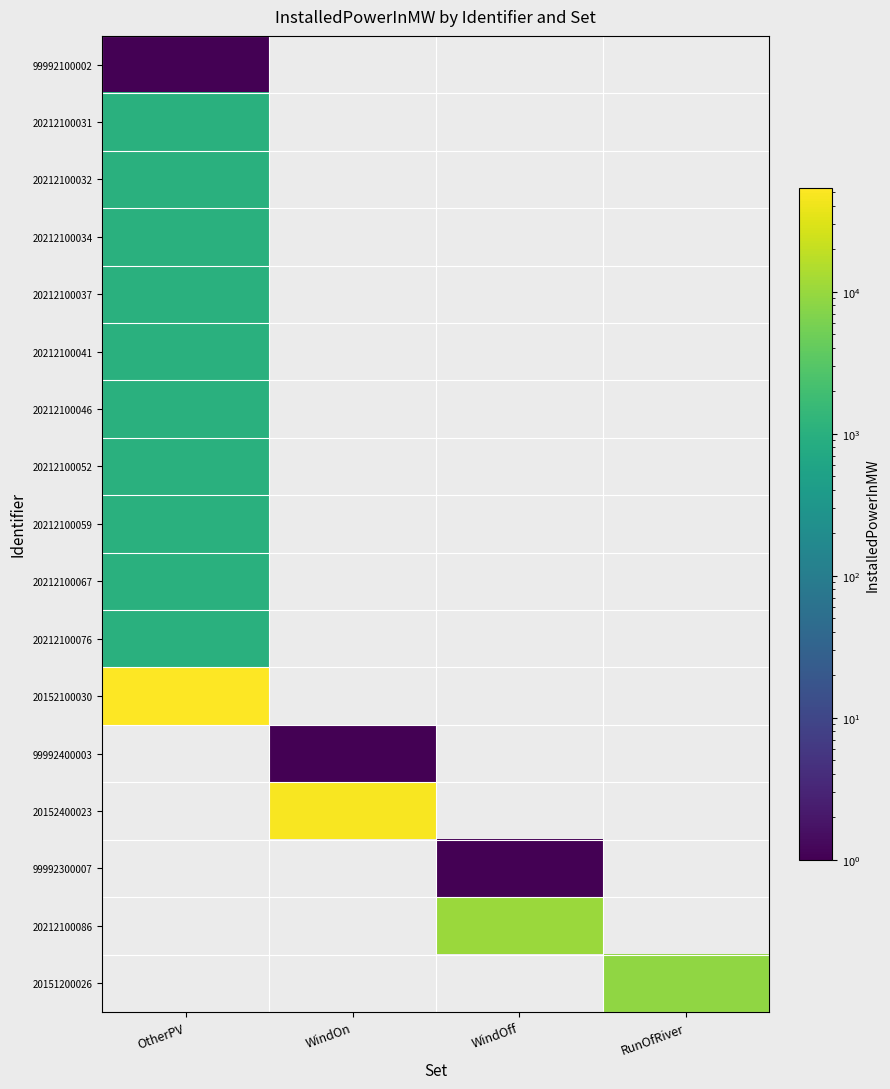

How many values in 20212100046 are above zero?

1